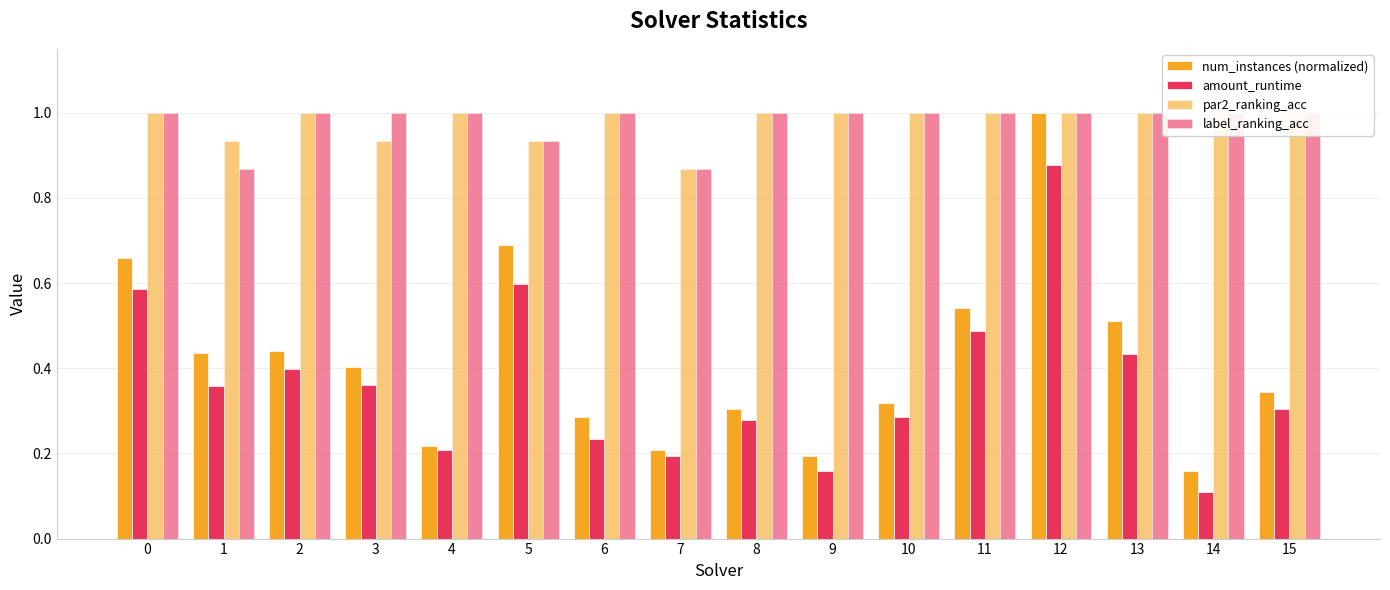

What is the spread (max minus min) of values at 12?

0.1